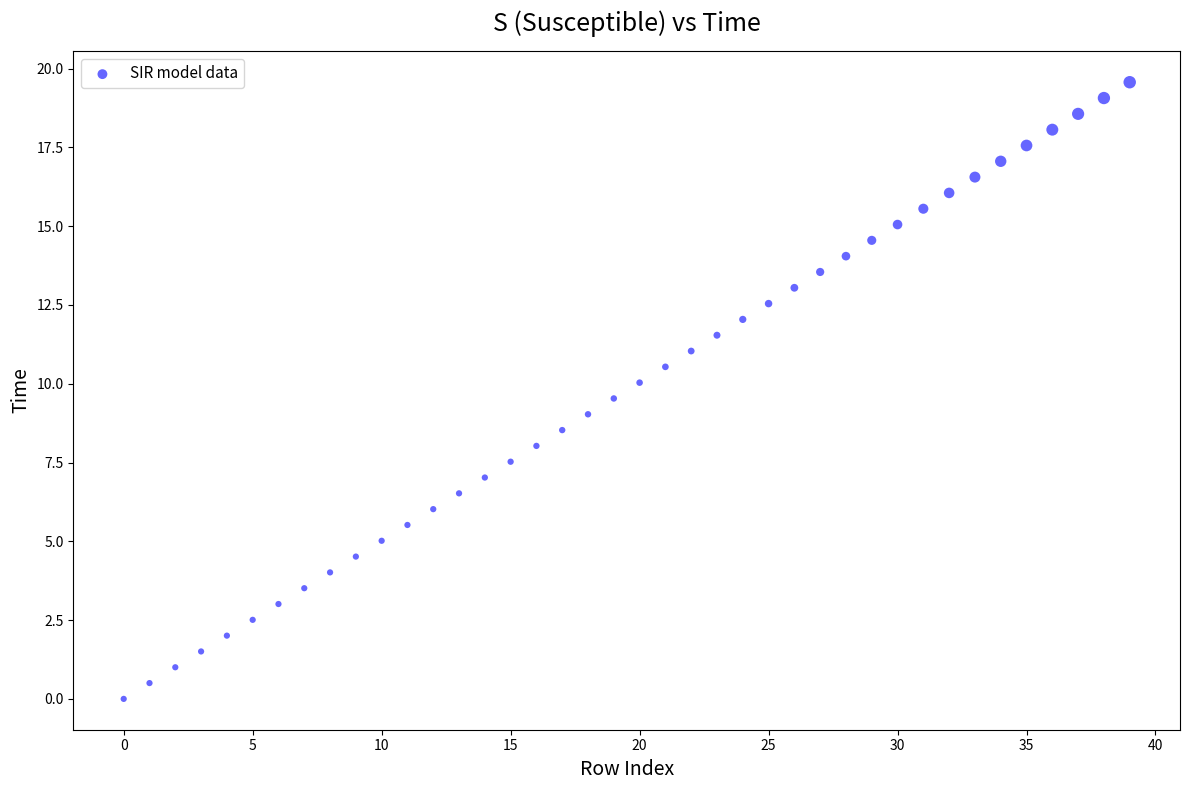

What is the range of Y values (max minus min)?

19.6